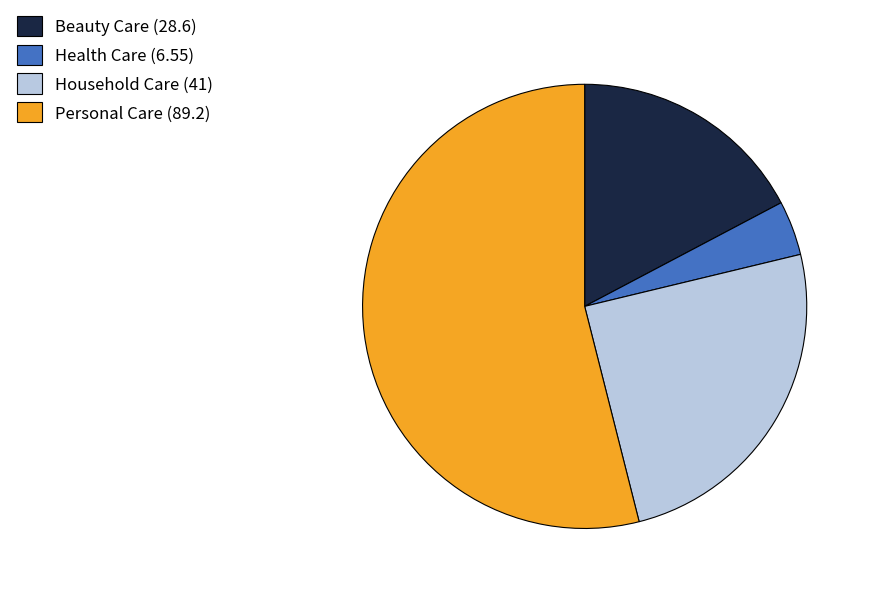

Between Beauty Care (28.6) and Health Care (6.55), which is larger?

Beauty Care (28.6)